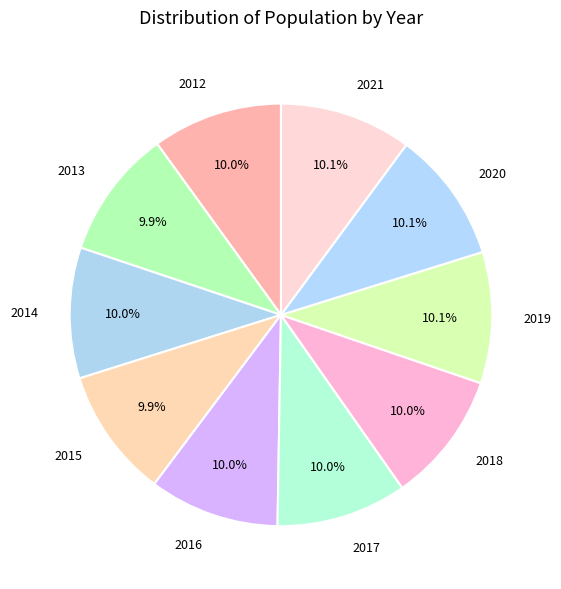

Does any single category account for the majority?

No